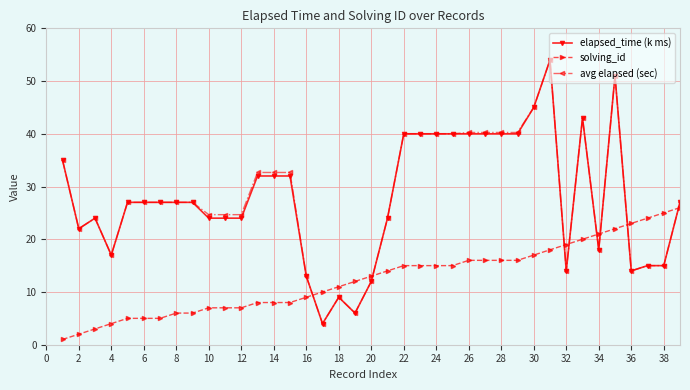

True or false: elapsed_time (k ms) has more than 0 interior local peaks.

True